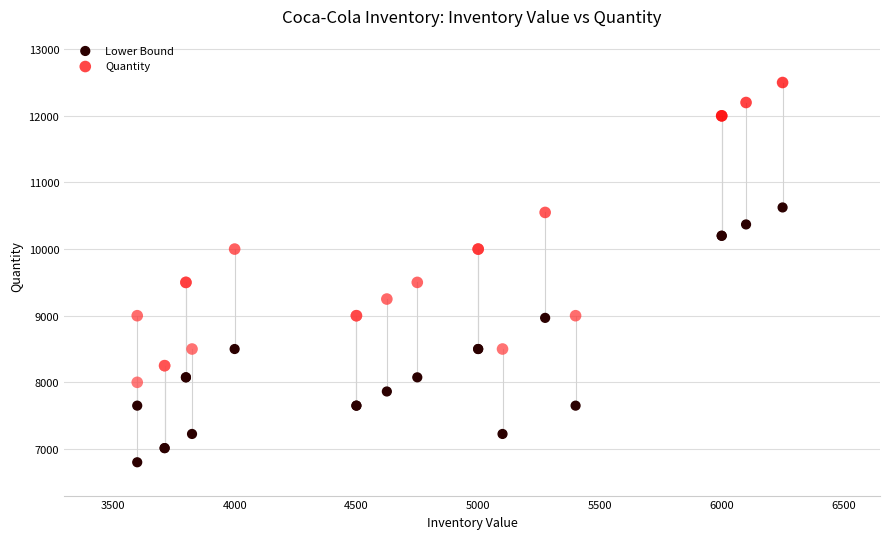

Which series reaches the maximum Y coordinate?

Quantity